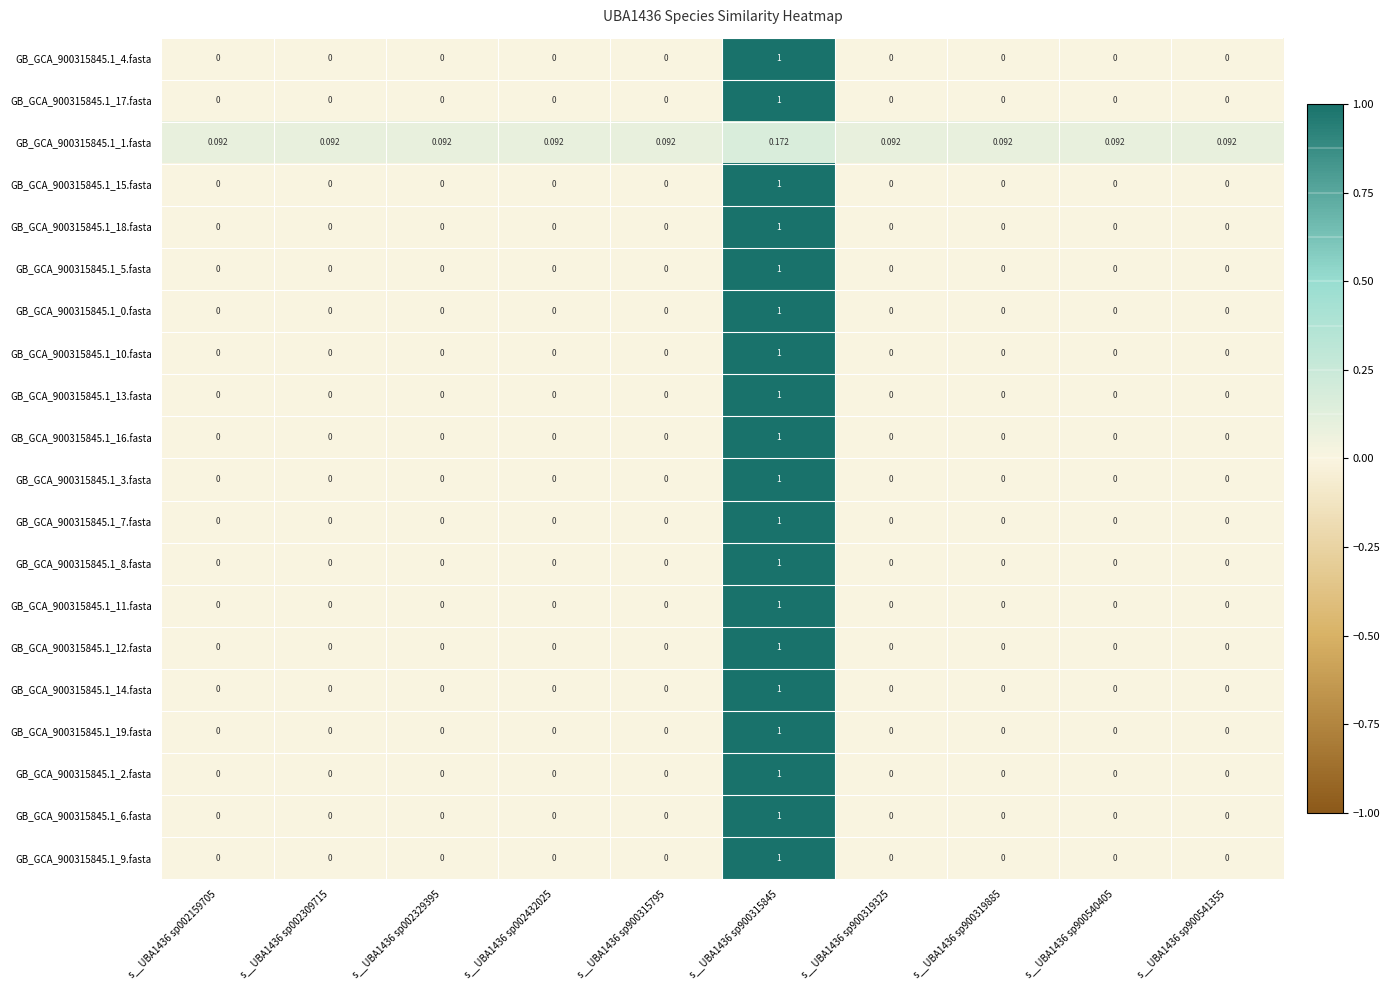

Is the value of GB_GCA_900315845.1_1.fasta at s__UBA1436 sp002329395 greater than the value of GB_GCA_900315845.1_3.fasta at s__UBA1436 sp002159705?

Yes